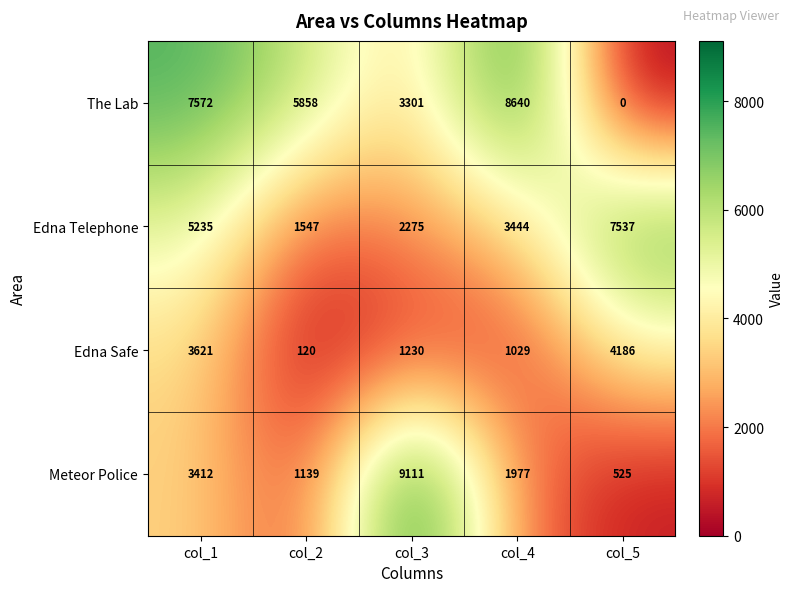

Between col_4 and col_5, which series saw the biggest shift?

The Lab